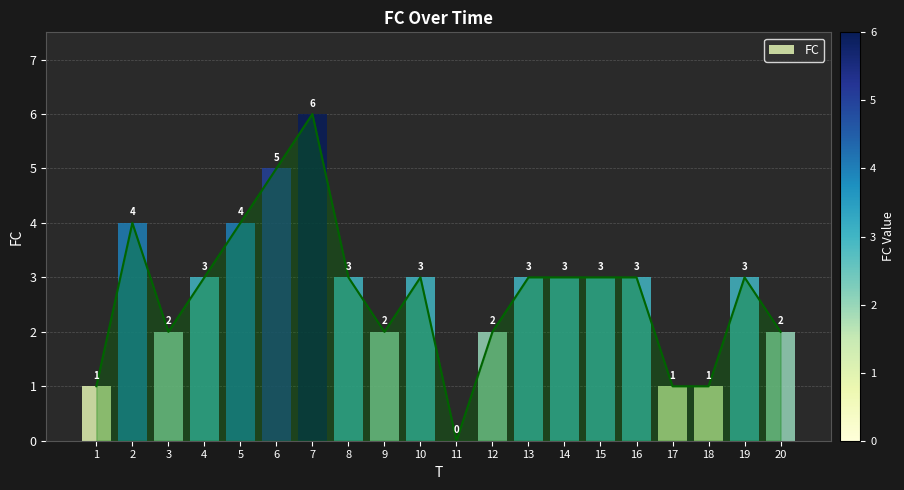

Reading left to right, list all the values displayed in this chart.

1=1	2=4	3=2	4=3	5=4	6=5	7=6	8=3	9=2	10=3	11=0	12=2	13=3	14=3	15=3	16=3	17=1	18=1	19=3	20=2